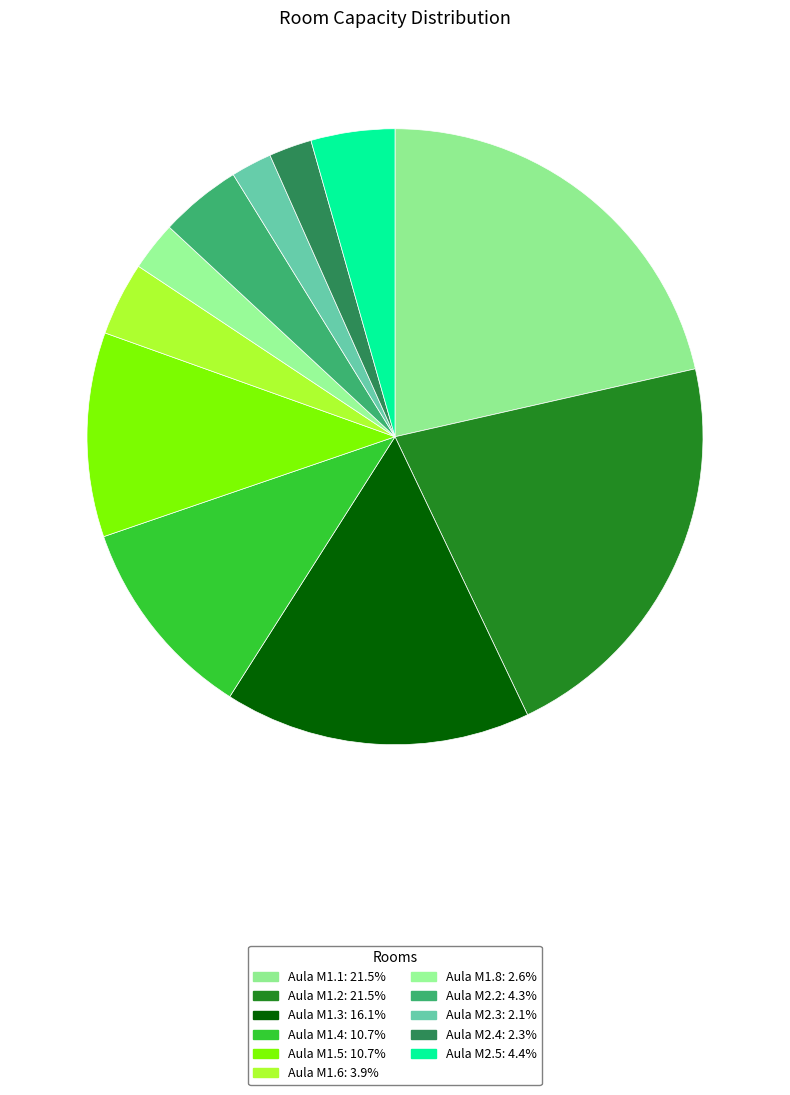

What portion of the pie excludes Aula M1.2?

78.5%